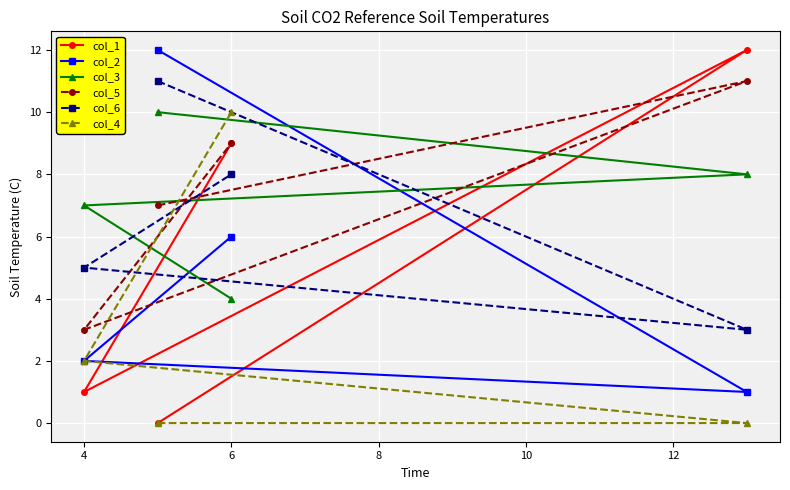

Is it true that col_6 equals 8 at 6?

True